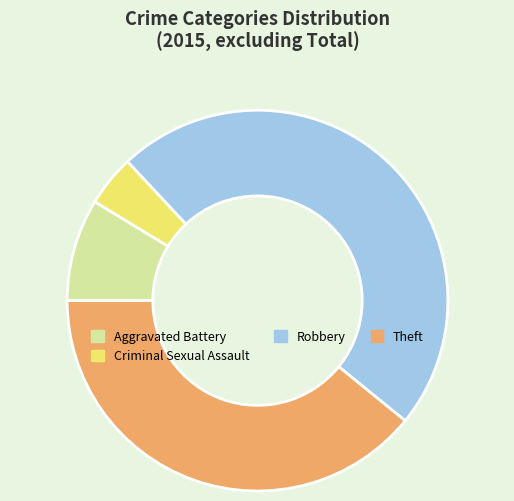

Does Robbery represent more than half of the total?

No